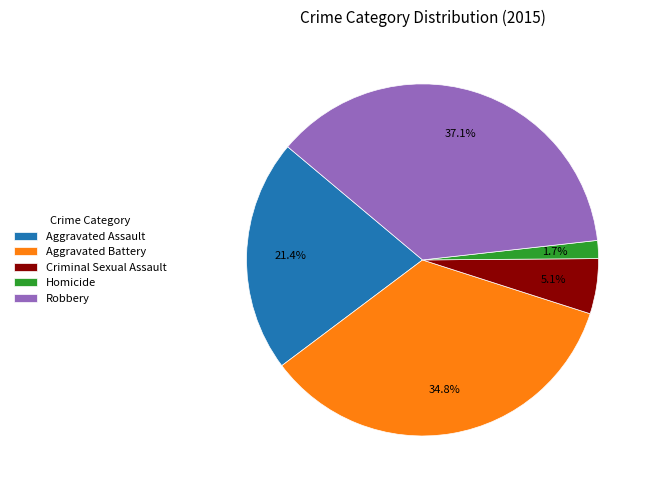

To the nearest percent, what portion does Homicide represent?

2%